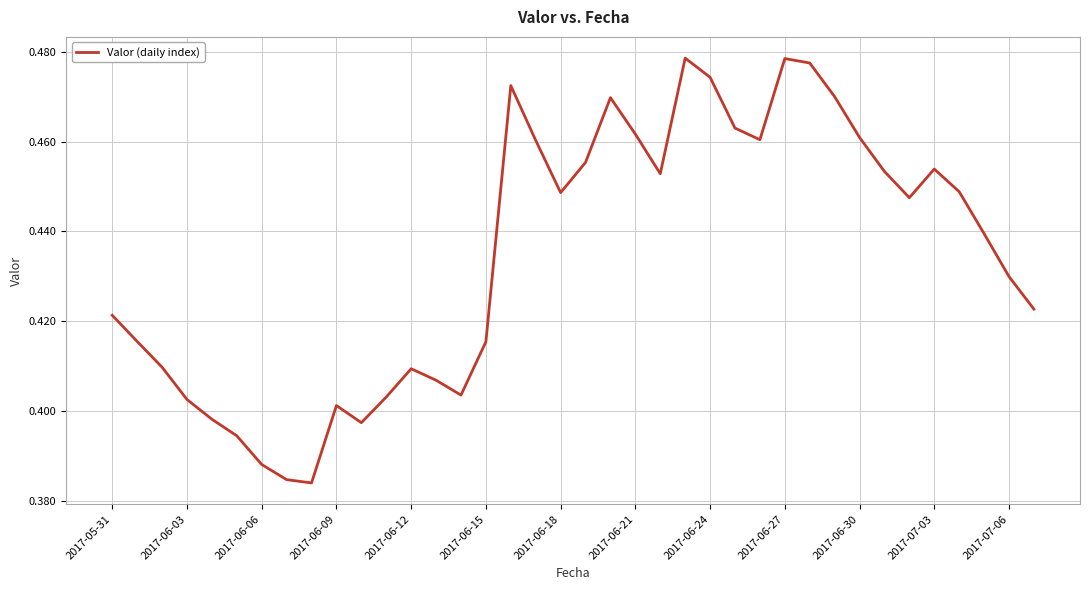

The value at 2017-06-15 is 0.3. True or false?

False